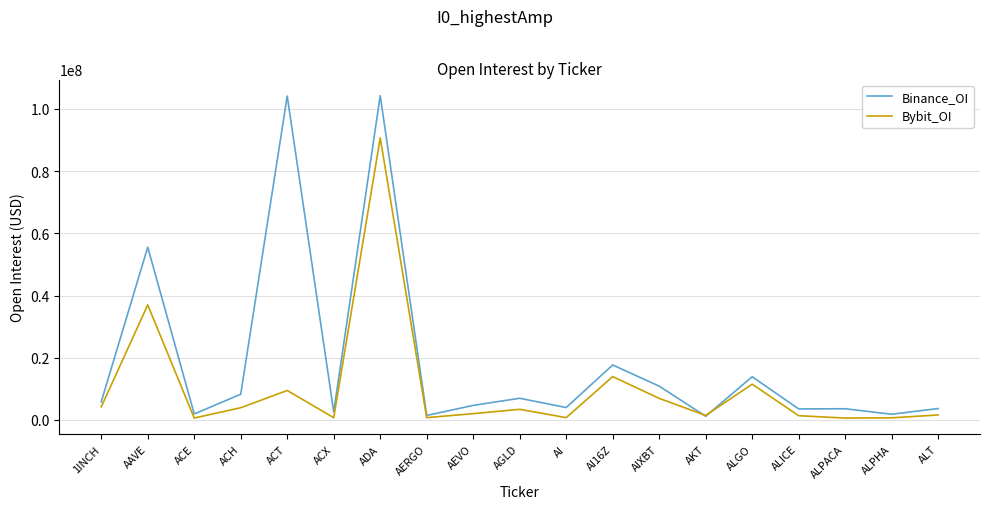

What are all the series names shown in the legend?

Binance_OI, Bybit_OI